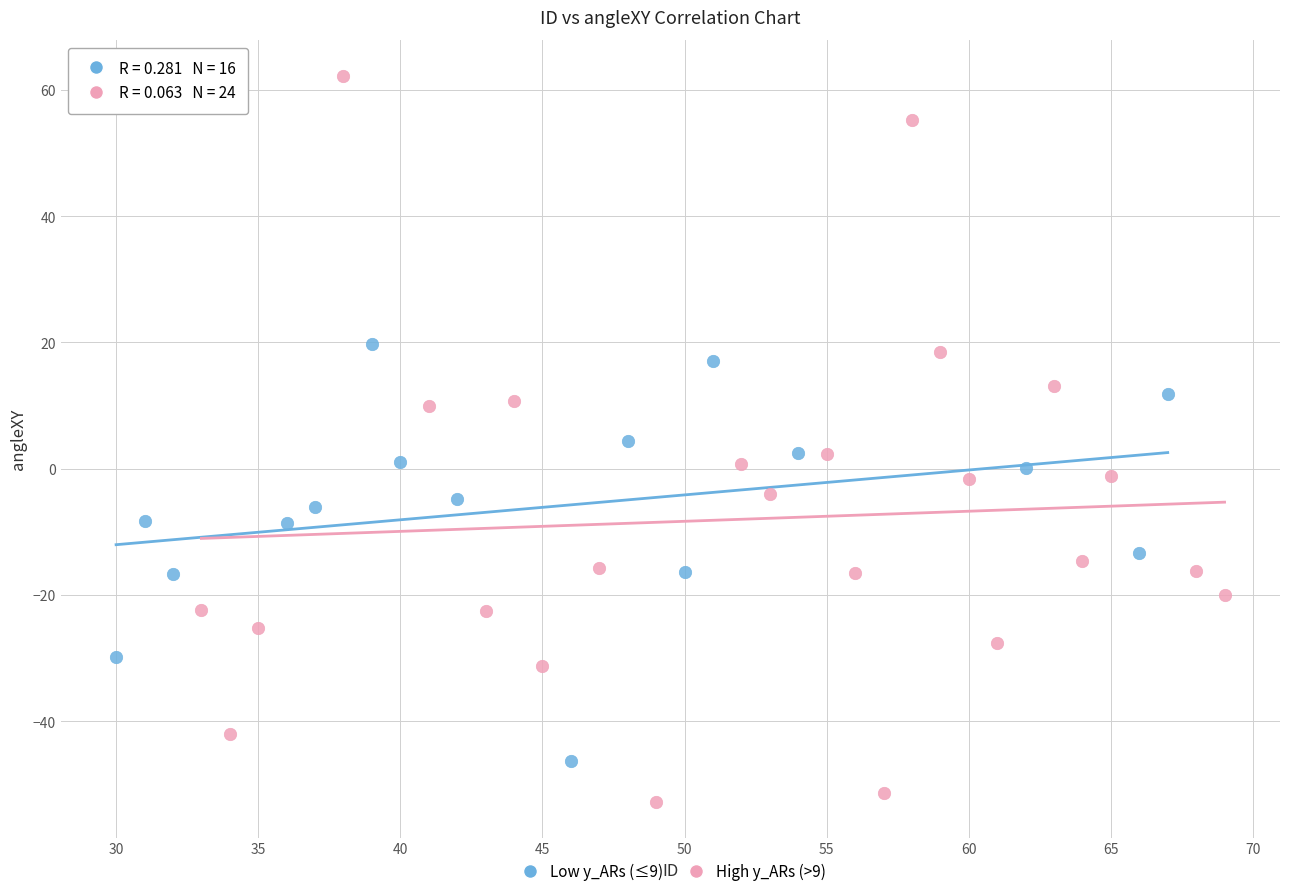

Which series has the largest Y range (max minus min)?

High y_ARs (>9)